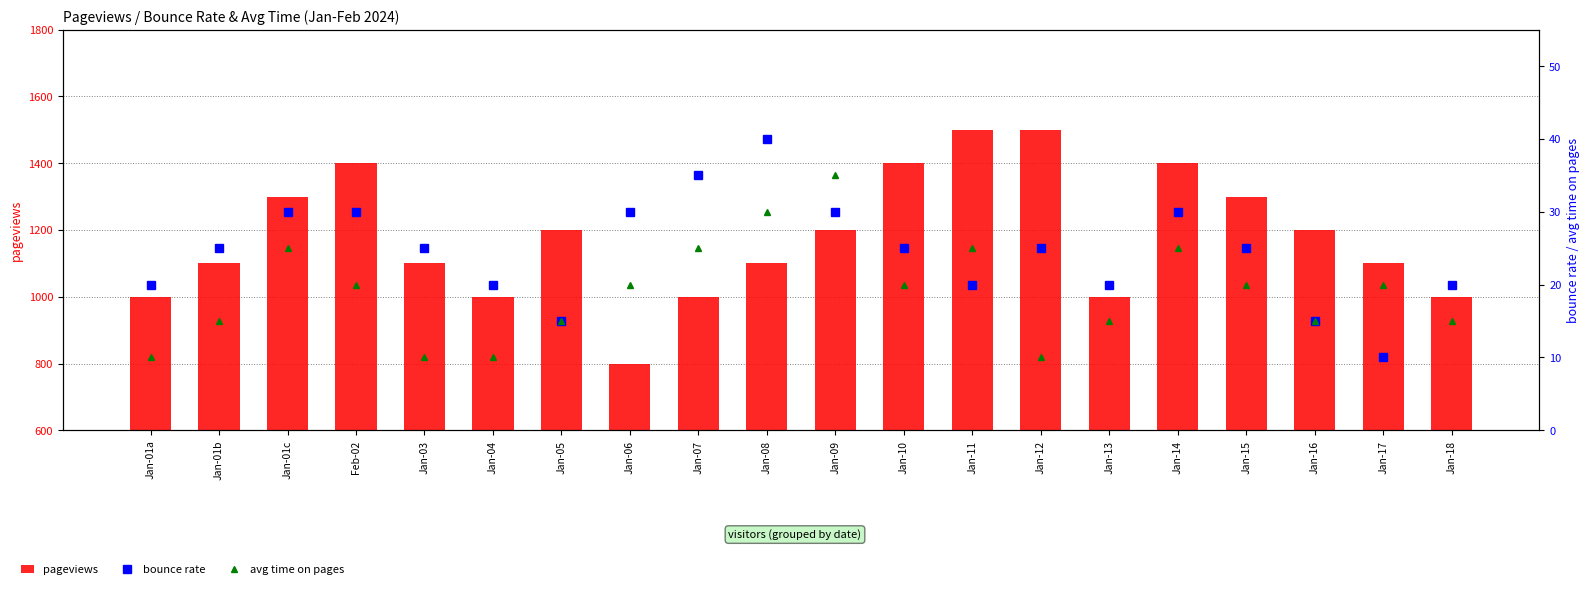

What is the greatest value displayed?

1500